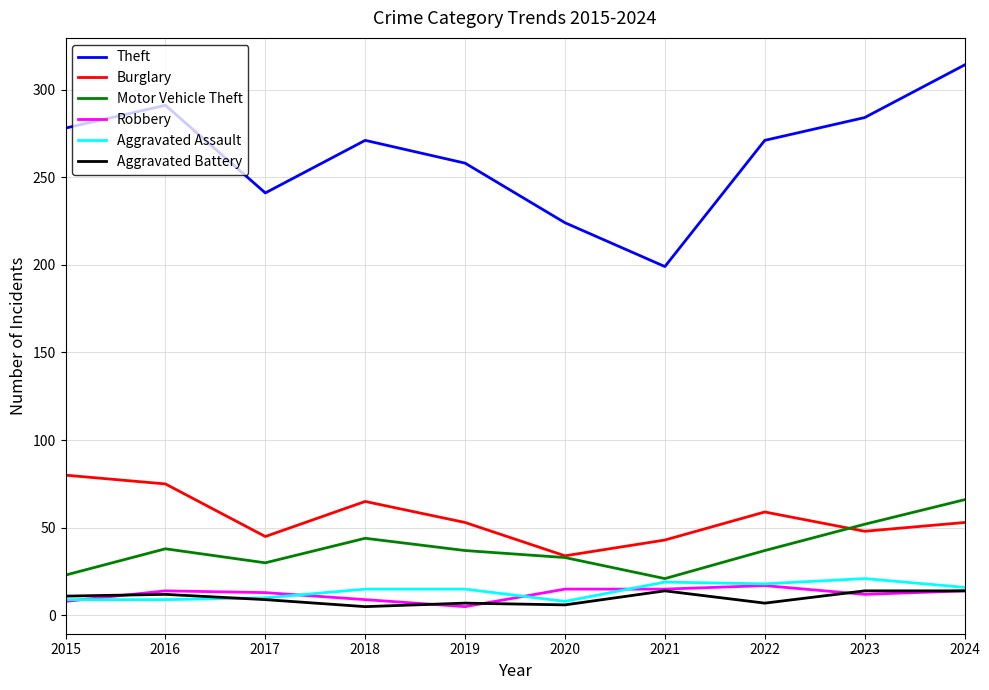

Is the value of Robbery at 2016 greater than the value of Motor Vehicle Theft at 2022?

No